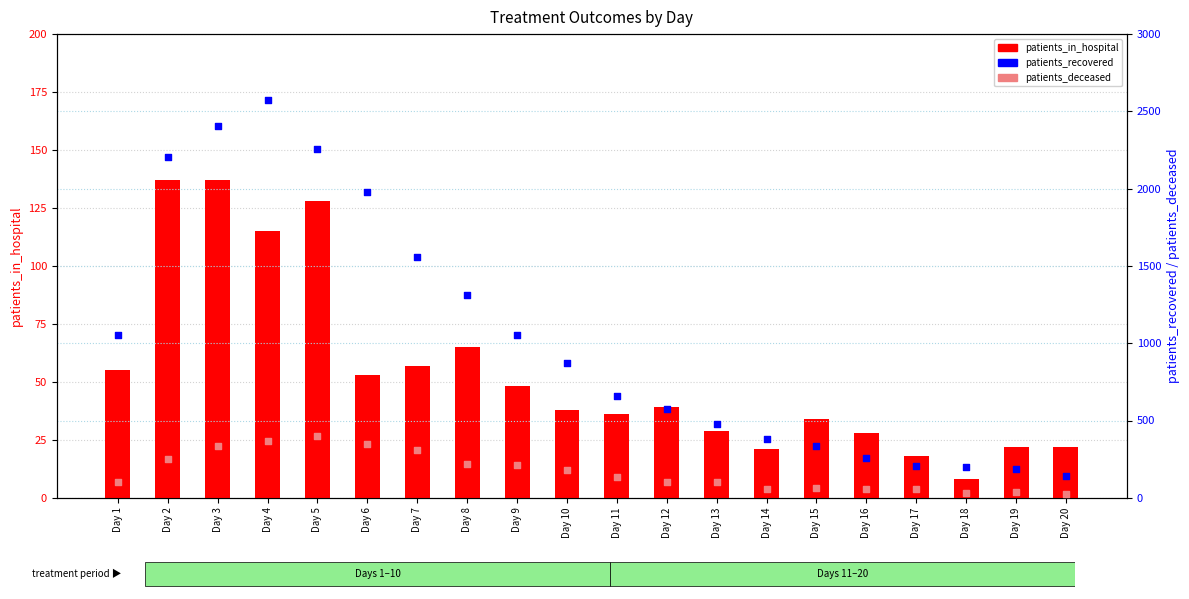

Which series has the largest Y range (max minus min)?

patients_recovered